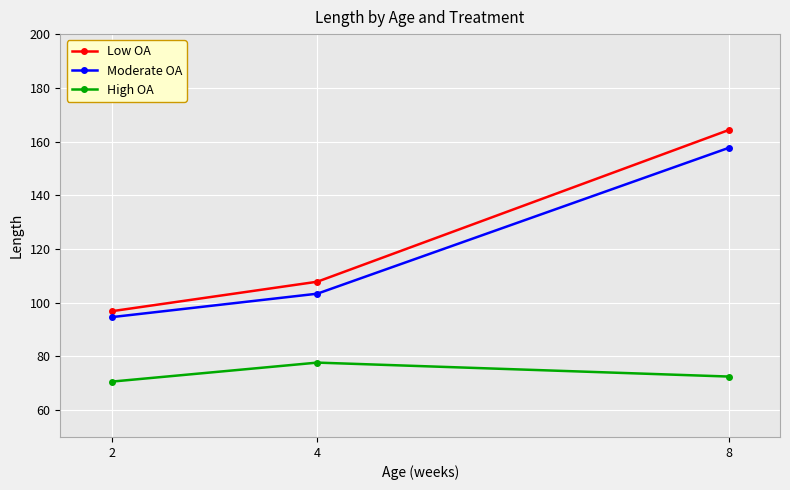

At 4, list the series in order from smallest to largest.

High OA, Moderate OA, Low OA